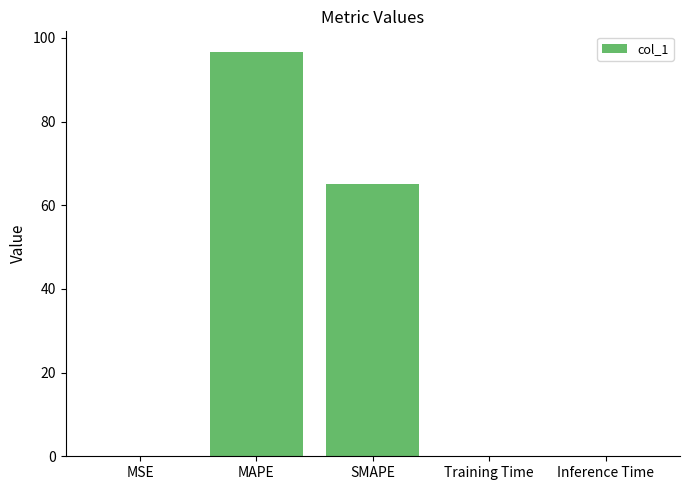

Which has a higher value, MSE or SMAPE?

SMAPE